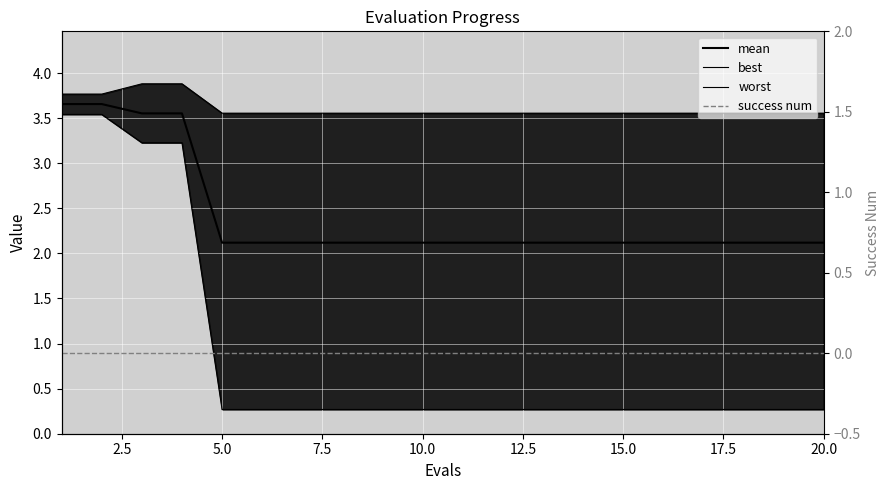

The mean series shows 1.3 at 15.0. True or false?

False